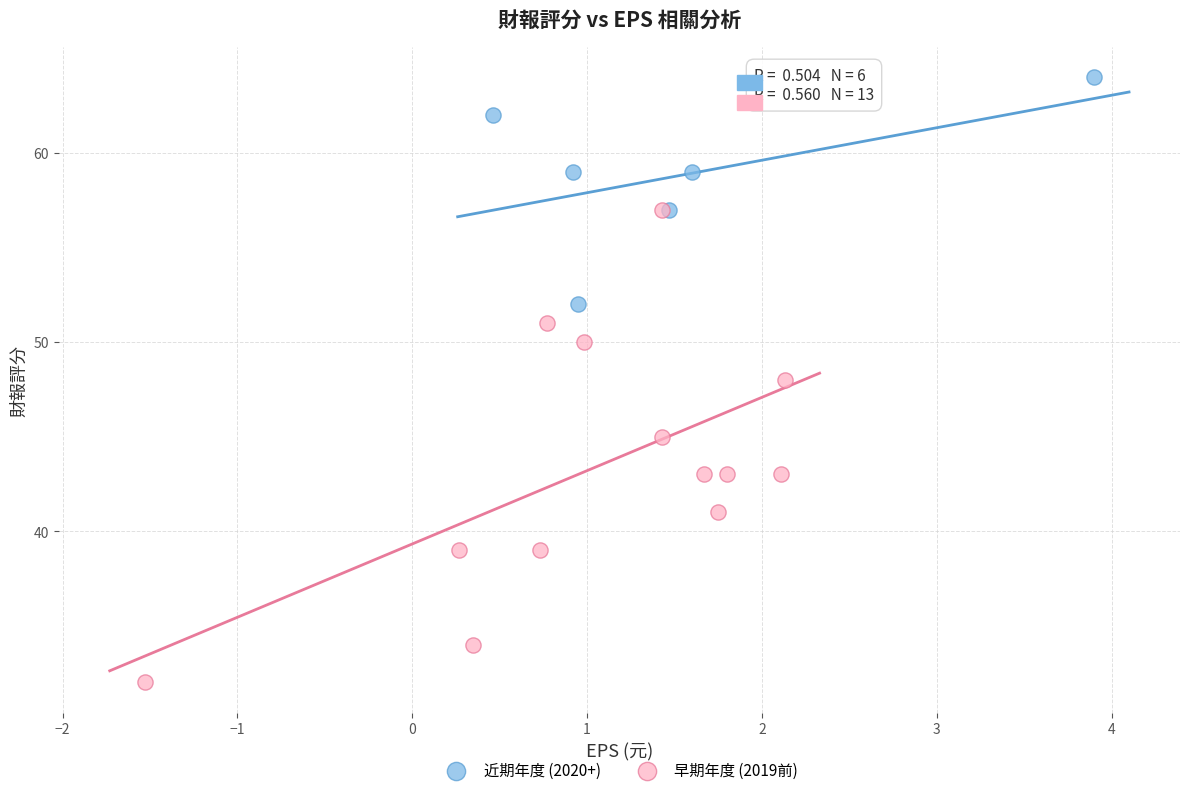

Which series contains the highest Y value?

近期年度 (2020+)